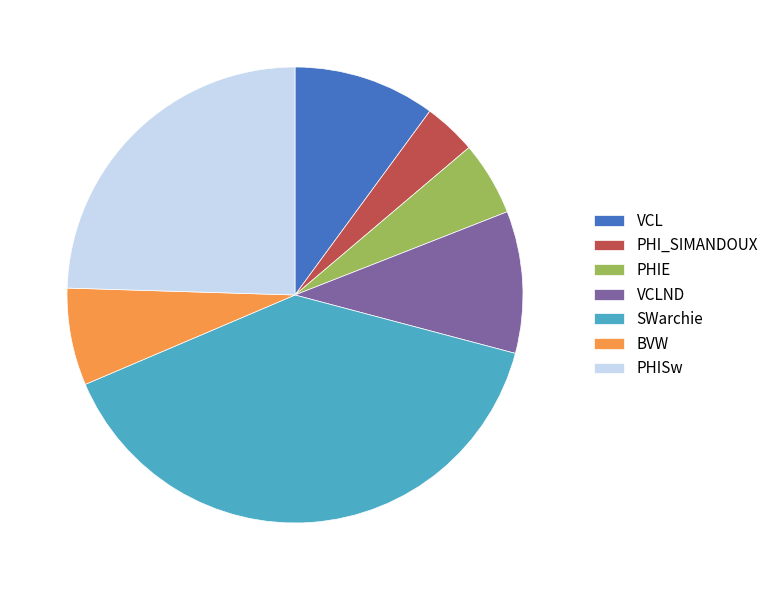

Is it true that BVW is 7% of the pie?

True